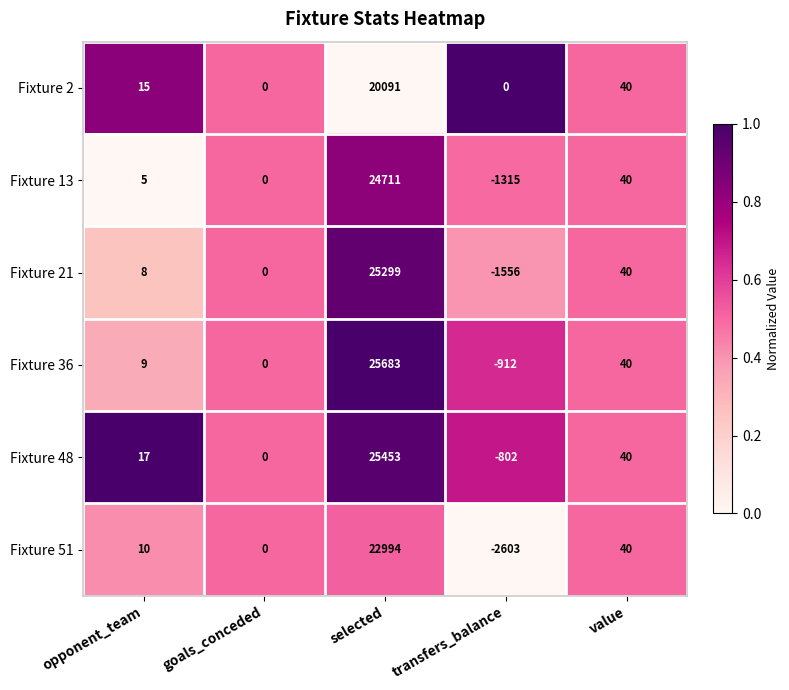

How many distinct data groups are displayed?

6